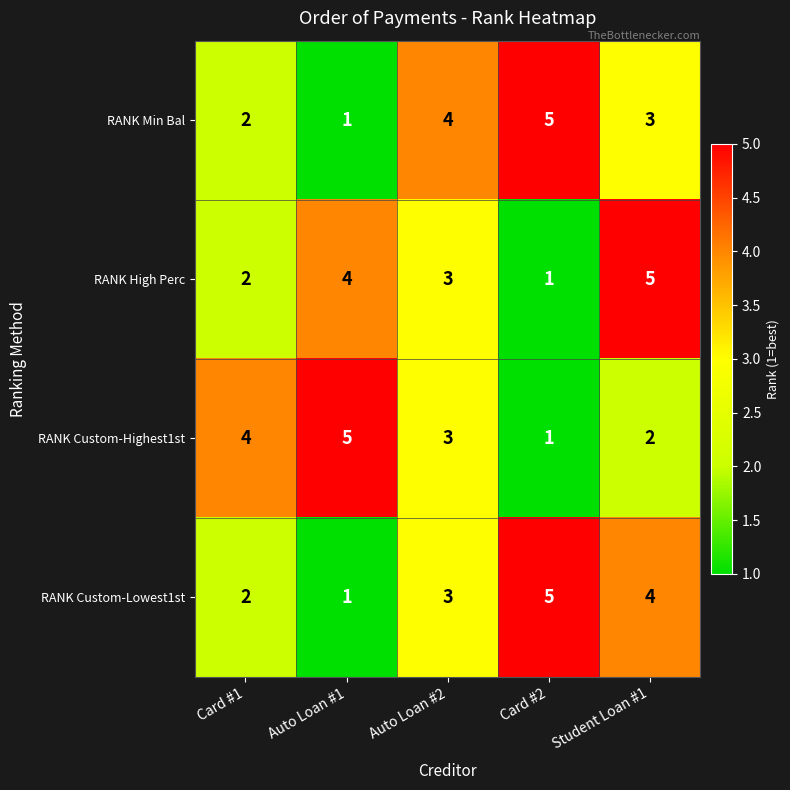

At which category is the sum across all series the highest?

Student Loan #1